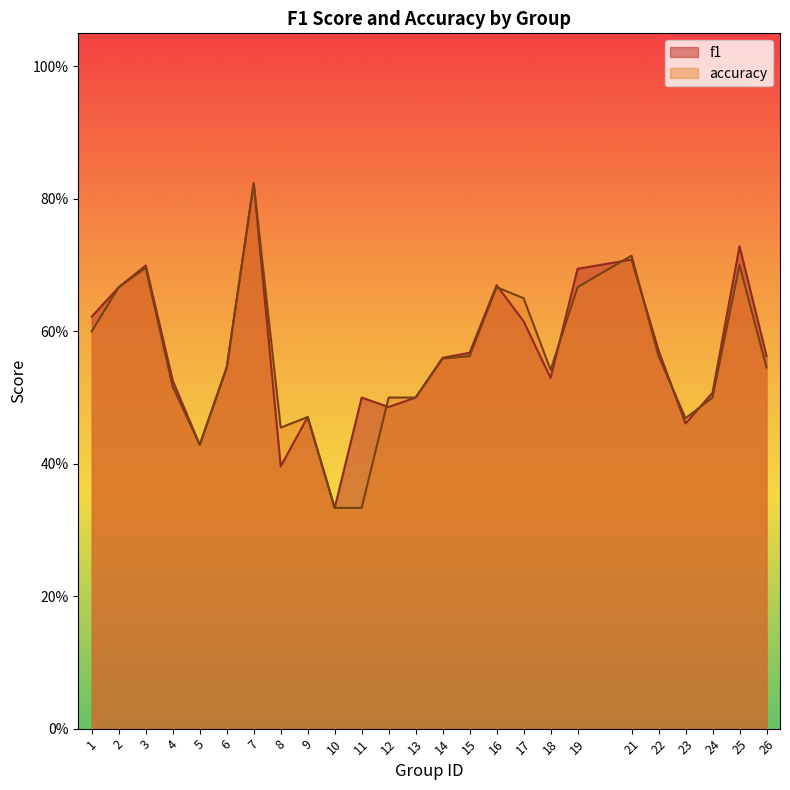

At which label does accuracy reach its minimum?

10